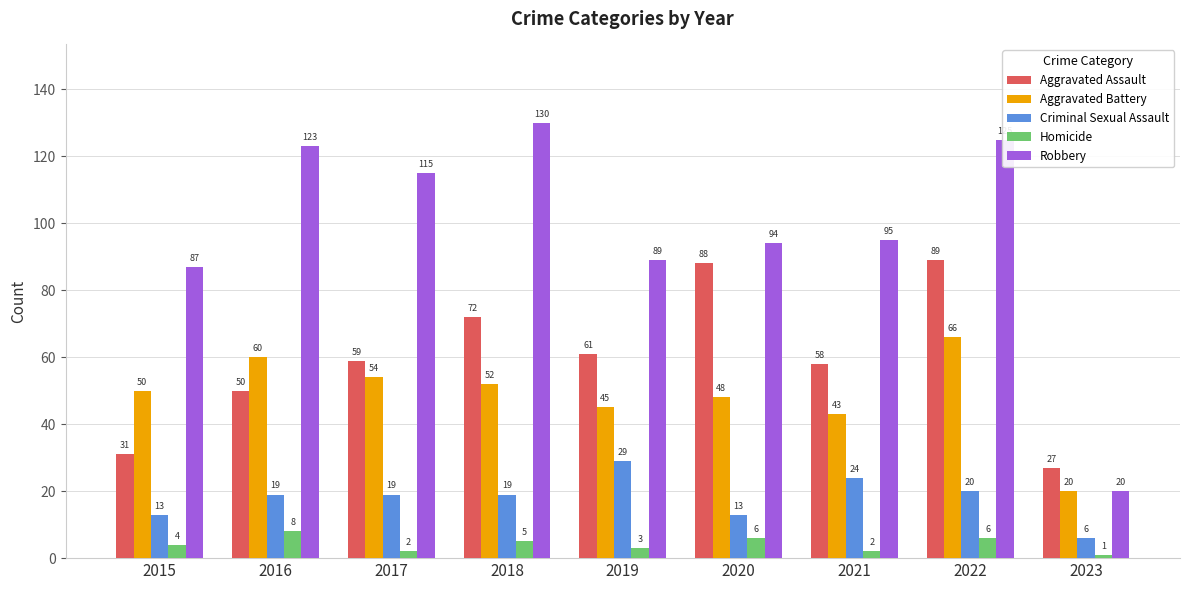

The value of Robbery at 2023 is 20. True or false?

True